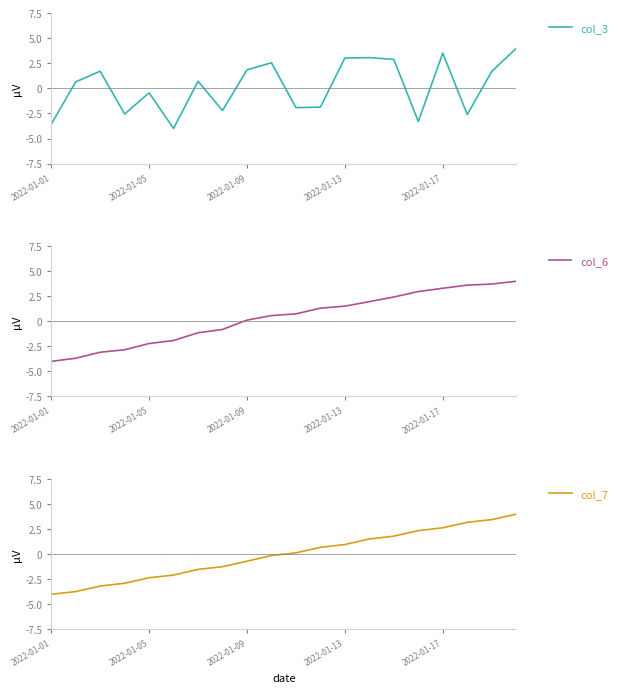

At which label does col_6 reach its minimum?

2022-01-01